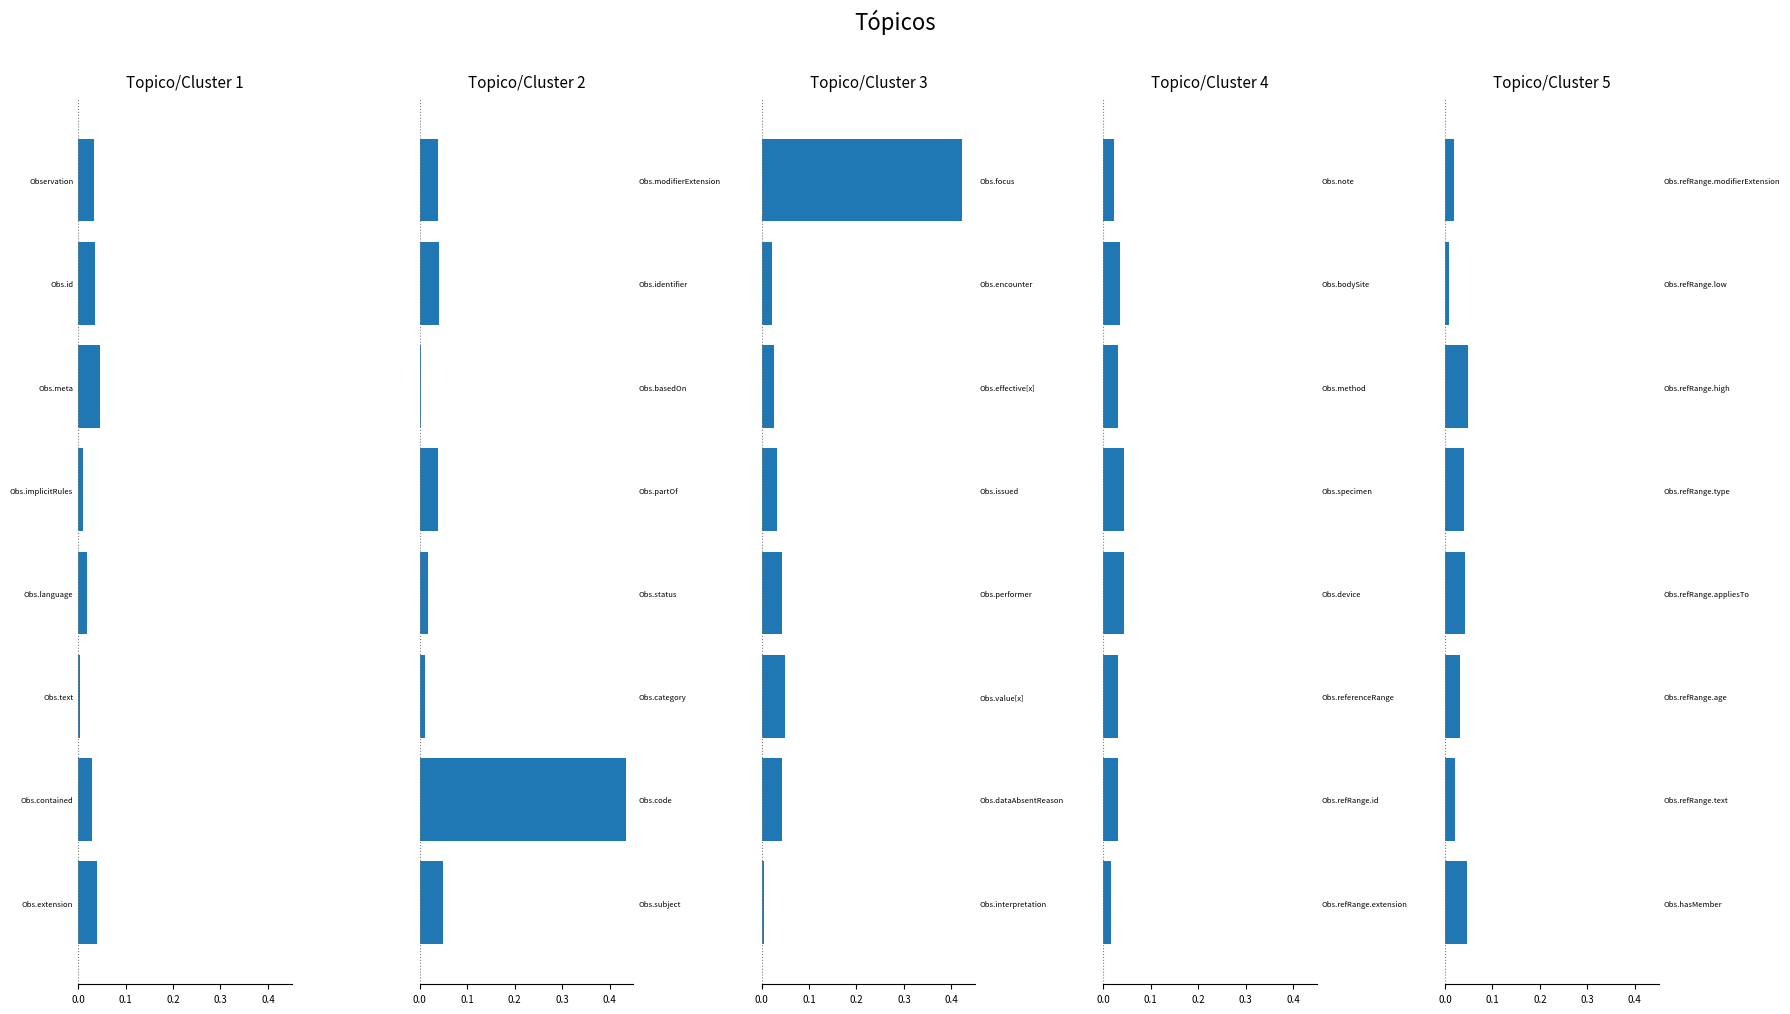

What position from the left is 6?

7